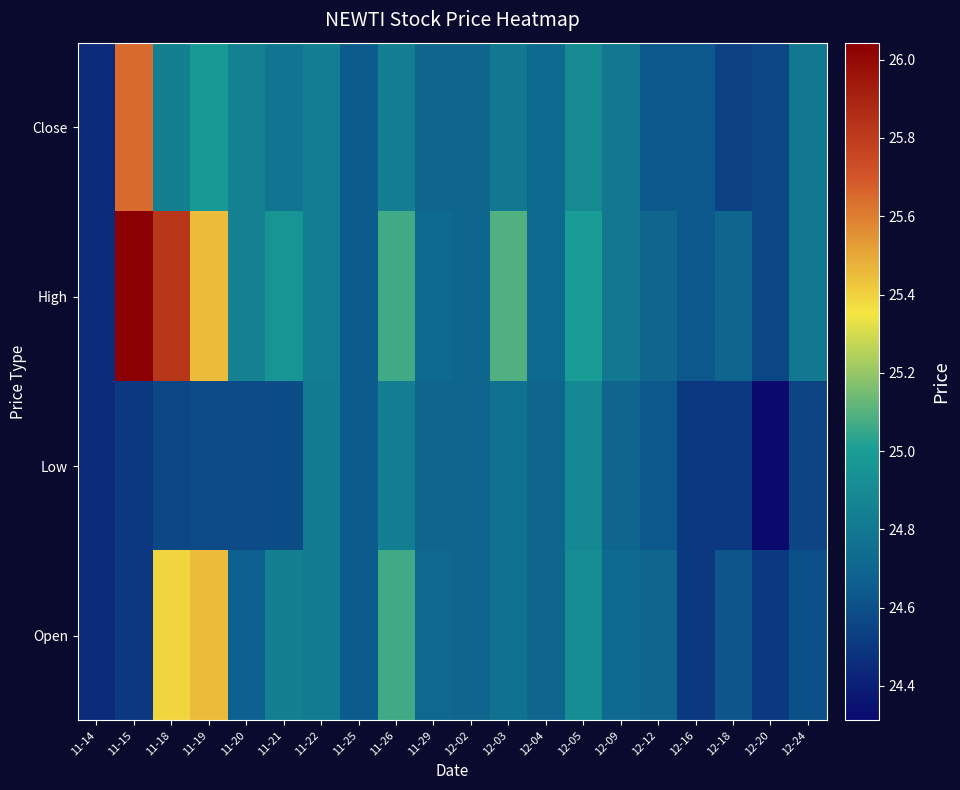

At which category is the sum across all series the highest?

11-15